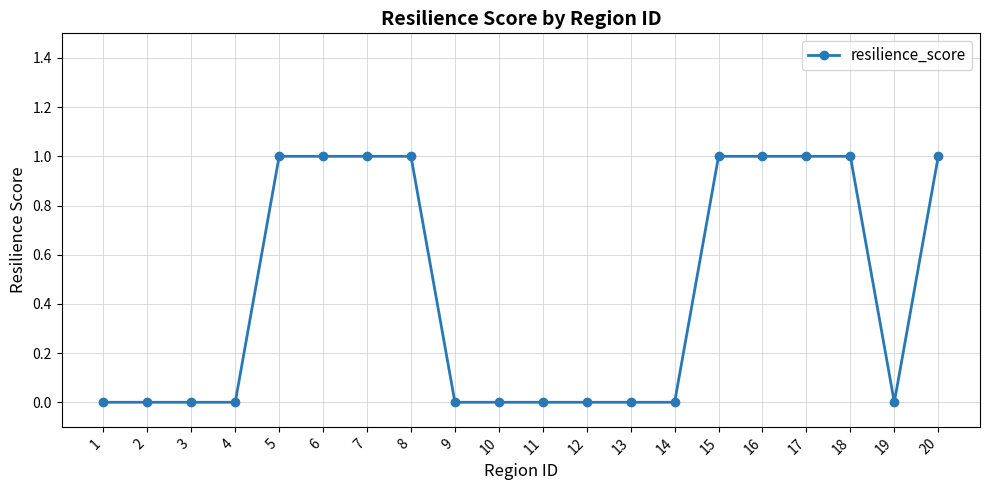

True or false: the data shows 1 at 18.

True